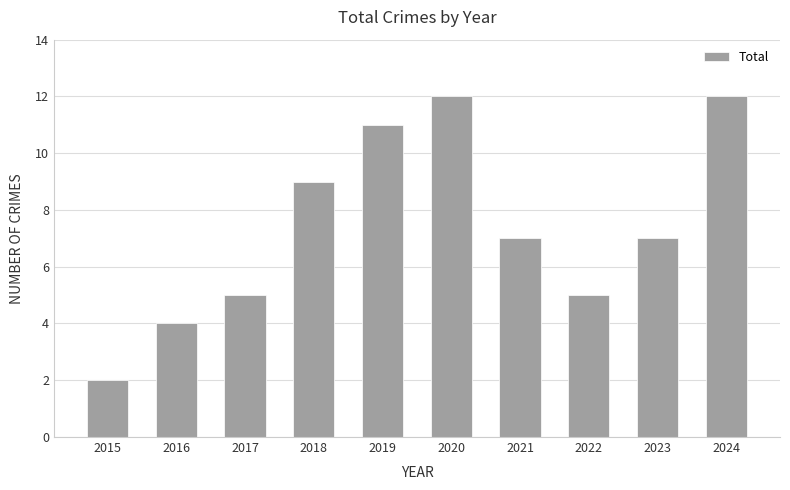

Read the value at 2018.

9